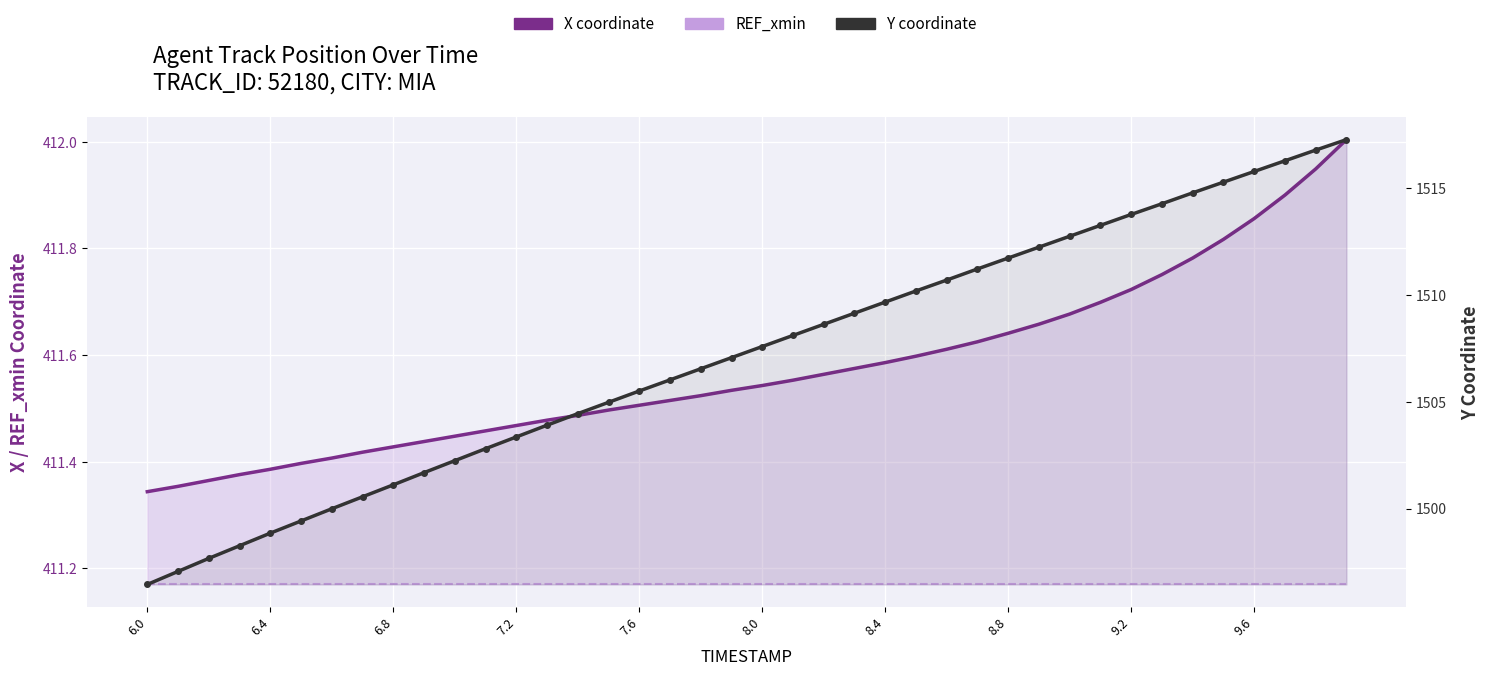

What are all the series names shown in the legend?

X coordinate, REF_xmin, Y coordinate